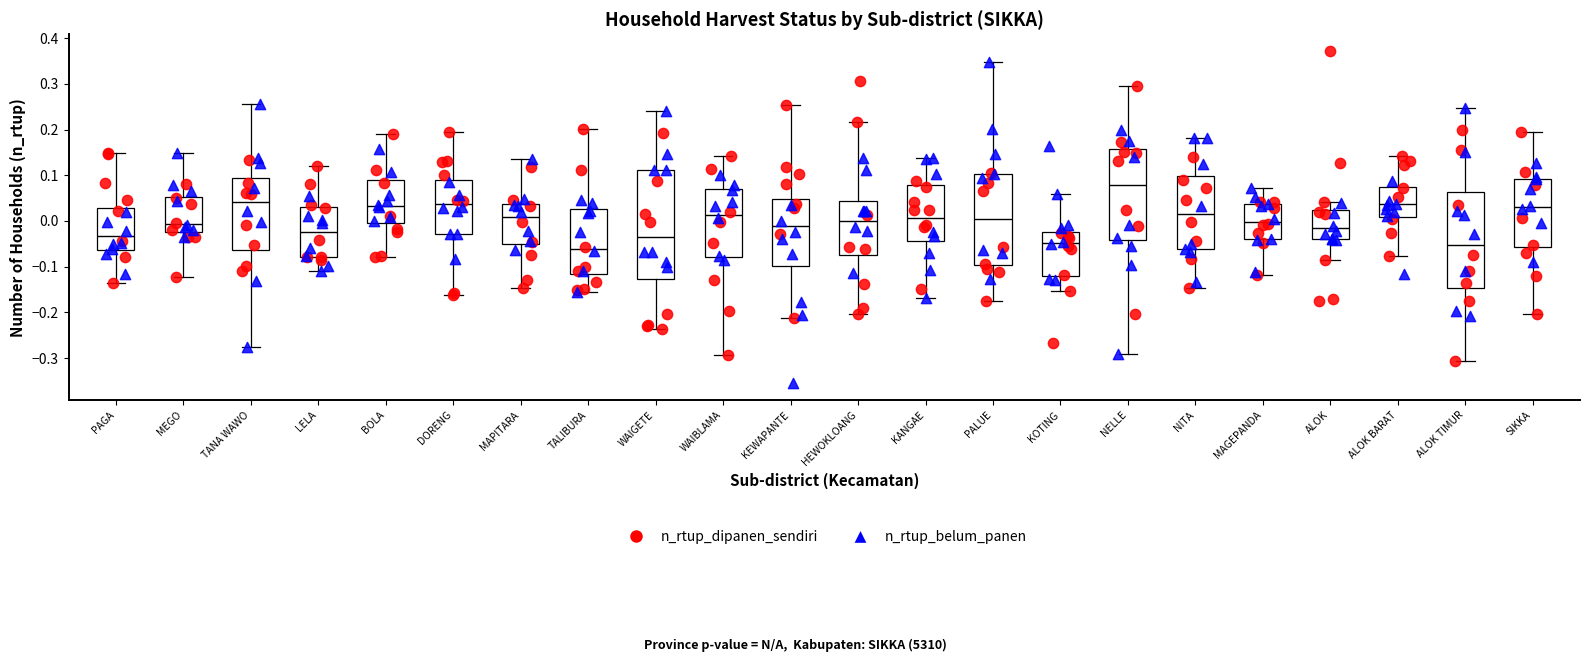

Reading left to right, read every box against the y-axis: the position of its median line, the range the box covers, and the ends of its whiskers. The values are not printed on the chart, so give them approximately, as read against the axis.

PAGA: median -0.03, box -0.06 to 0.03, whiskers -0.14 to 0.15
MEGO: median -0.01, box -0.02 to 0.05, whiskers -0.12 to 0.15
TANA WAWO: median 0.04, box -0.06 to 0.09, whiskers -0.28 to 0.26
LELA: median -0.02, box -0.08 to 0.03, whiskers -0.11 to 0.12
BOLA: median 0.03, box 0.00 to 0.09, whiskers -0.08 to 0.19
DORENG: median 0.04, box -0.03 to 0.09, whiskers -0.16 to 0.19
MAPITARA: median 0.01, box -0.05 to 0.04, whiskers -0.15 to 0.14
TALIBURA: median -0.06, box -0.12 to 0.03, whiskers -0.16 to 0.20
WAIGETE: median -0.03, box -0.13 to 0.11, whiskers -0.24 to 0.24
WAIBLAMA: median 0.01, box -0.08 to 0.07, whiskers -0.29 to 0.14
KEWAPANTE: median -0.01, box -0.10 to 0.05, whiskers -0.21 to 0.25
HEWOKLOANG: median 0.00, box -0.07 to 0.04, whiskers -0.20 to 0.22
KANGAE: median 0.01, box -0.04 to 0.08, whiskers -0.17 to 0.14
PALUE: median 0.00, box -0.10 to 0.10, whiskers -0.18 to 0.35
KOTING: median -0.05, box -0.12 to -0.02, whiskers -0.15 to 0.06
NELLE: median 0.08, box -0.04 to 0.16, whiskers -0.29 to 0.30
NITA: median 0.02, box -0.06 to 0.10, whiskers -0.15 to 0.18
MAGEPANDA: median 0.00, box -0.04 to 0.04, whiskers -0.12 to 0.07
ALOK: median -0.02, box -0.04 to 0.02, whiskers -0.08 to 0.04
ALOK BARAT: median 0.04, box 0.01 to 0.08, whiskers -0.08 to 0.14
ALOK TIMUR: median -0.05, box -0.15 to 0.06, whiskers -0.31 to 0.25
SIKKA: median 0.03, box -0.06 to 0.09, whiskers -0.20 to 0.20